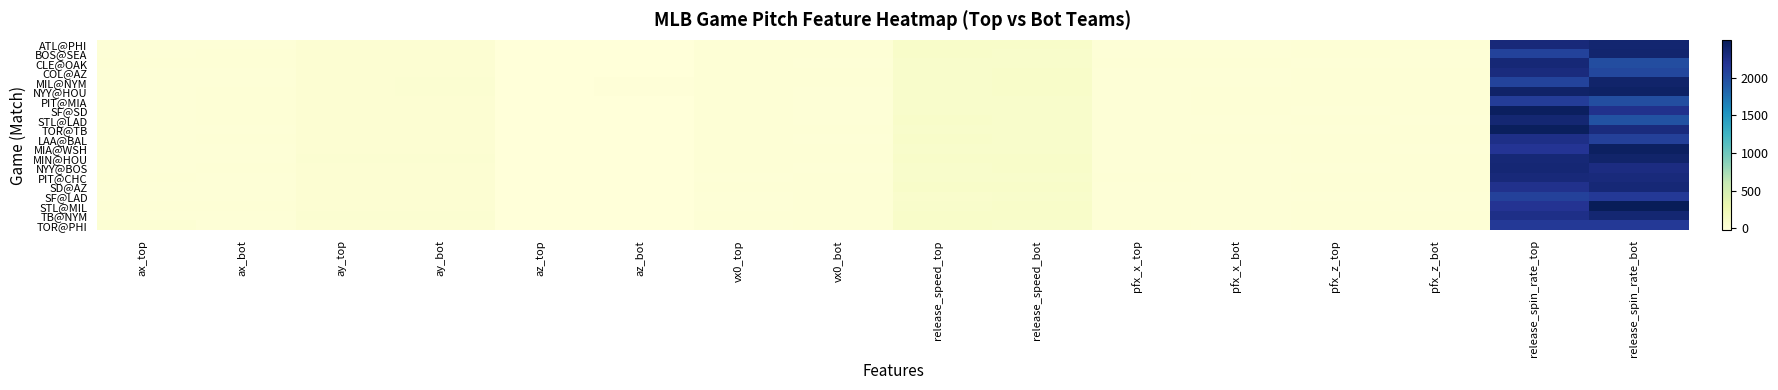

What is the total value across all series at pfx_x_top?

-1.1